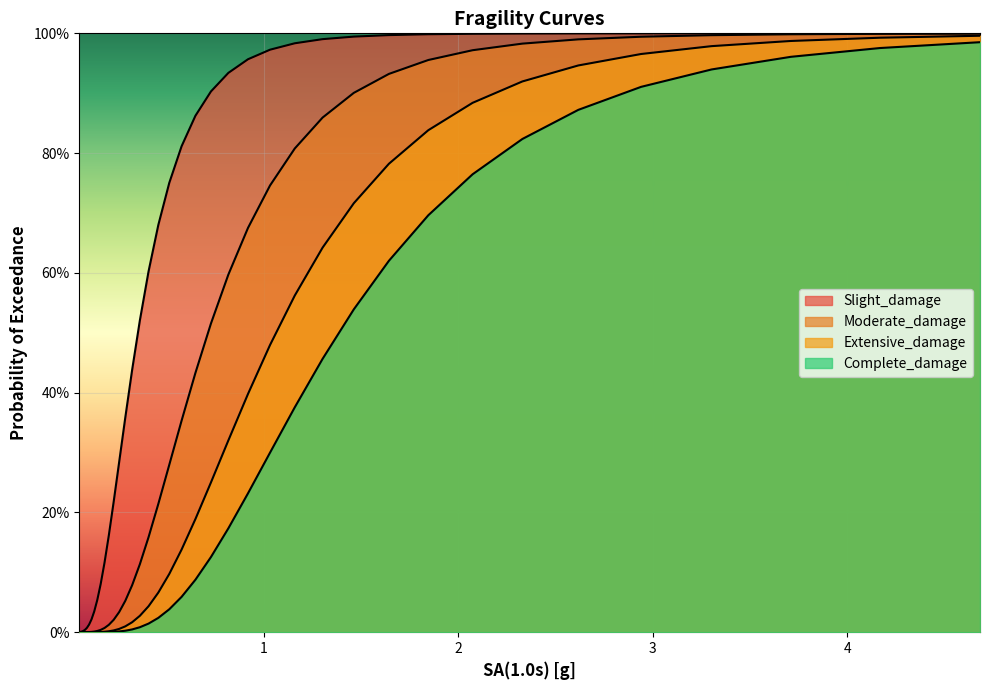

Reading left to right, list all the values displayed in this chart.

Slight_damage: 0.0	0.0	0.0	0.0	0.0	0.0	0.0	0.0	0.0	0.1	0.1	0.1	0.2	0.2	0.3	0.4	0.4	0.5	0.6	0.7	0.8	0.8	0.9	0.9	0.9	1.0	1.0	1.0	1.0	1.0	1.0	1.0	1.0	1.0	1.0	1.0	1.0	1.0	1.0	1.0
Moderate_damage: 0.0	0.0	0.0	0.0	0.0	0.0	0.0	0.0	0.0	0.0	0.0	0.0	0.0	0.0	0.0	0.1	0.1	0.1	0.2	0.2	0.3	0.4	0.4	0.5	0.6	0.7	0.7	0.8	0.9	0.9	0.9	1.0	1.0	1.0	1.0	1.0	1.0	1.0	1.0	1.0
Extensive_damage: 0.0	0.0	0.0	0.0	0.0	0.0	0.0	0.0	0.0	0.0	0.0	0.0	0.0	0.0	0.0	0.0	0.0	0.0	0.0	0.1	0.1	0.1	0.2	0.3	0.3	0.4	0.5	0.6	0.6	0.7	0.8	0.8	0.9	0.9	0.9	1.0	1.0	1.0	1.0	1.0
Complete_damage: 0.0	0.0	0.0	0.0	0.0	0.0	0.0	0.0	0.0	0.0	0.0	0.0	0.0	0.0	0.0	0.0	0.0	0.0	0.0	0.0	0.0	0.1	0.1	0.1	0.2	0.2	0.3	0.4	0.5	0.5	0.6	0.7	0.8	0.8	0.9	0.9	0.9	1.0	1.0	1.0